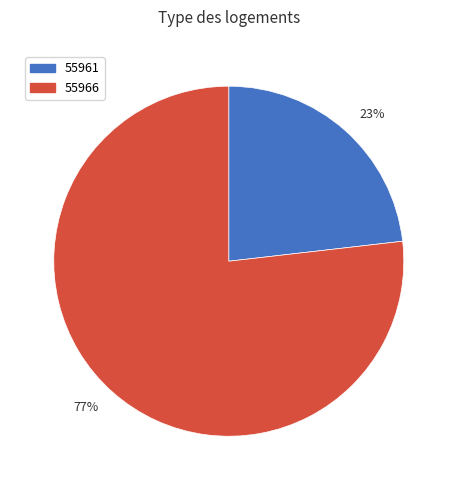

Is the sum of 23% and 77% greater than half?

Yes